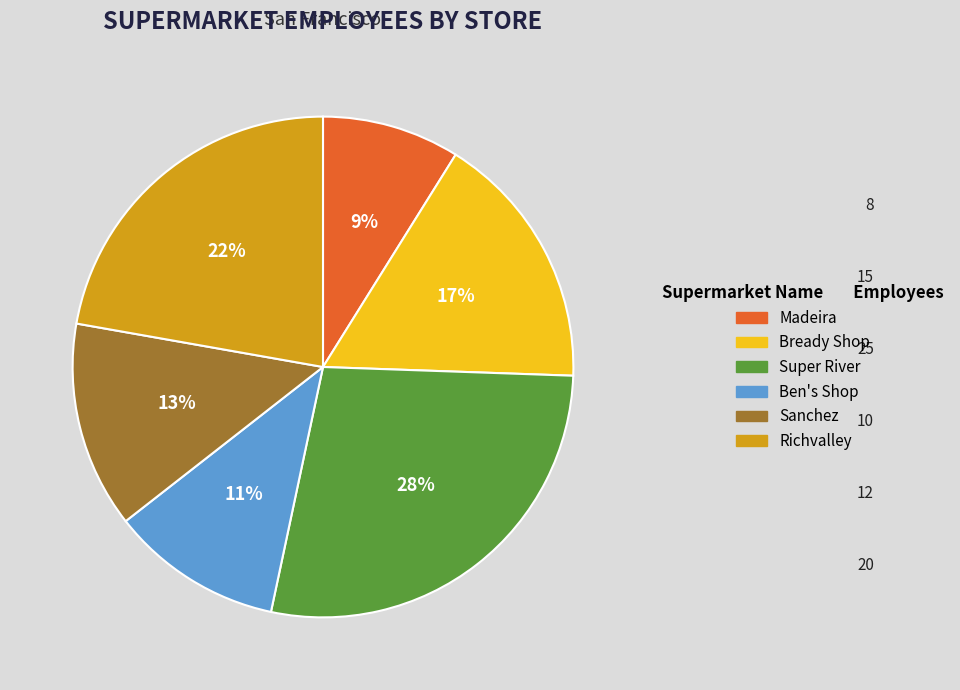

Rank the categories by value from lowest to highest.

Madeira, Ben's Shop, Sanchez, Bready Shop, Richvalley, Super River